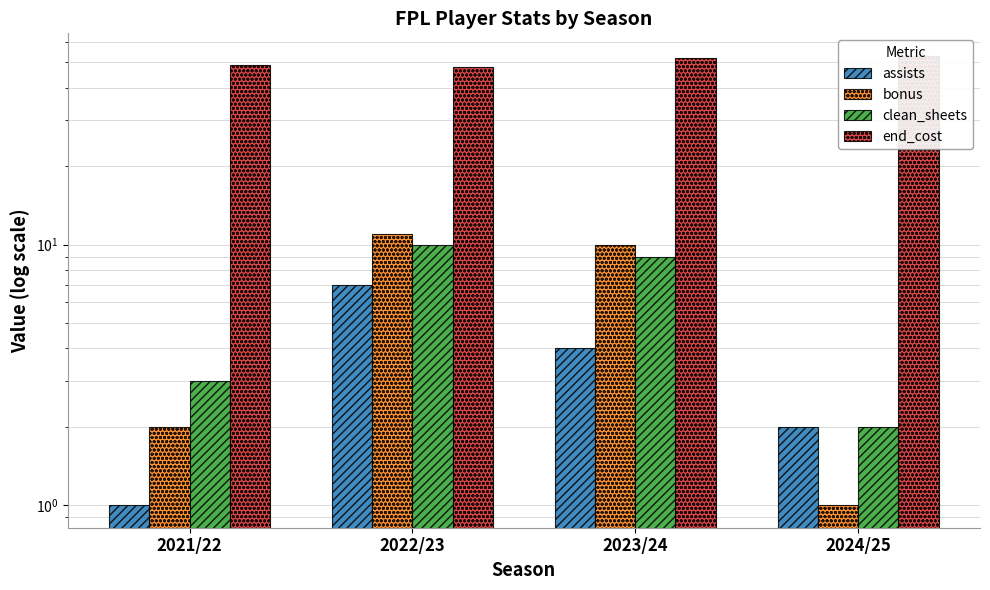

Reading left to right, transcribe all the data shown in this chart.

assists: 2021/22=1	2022/23=7	2023/24=4	2024/25=2
bonus: 2021/22=2	2022/23=11	2023/24=10	2024/25=1
clean_sheets: 2021/22=3	2022/23=10	2023/24=9	2024/25=2
end_cost: 2021/22=49	2022/23=48	2023/24=52	2024/25=53